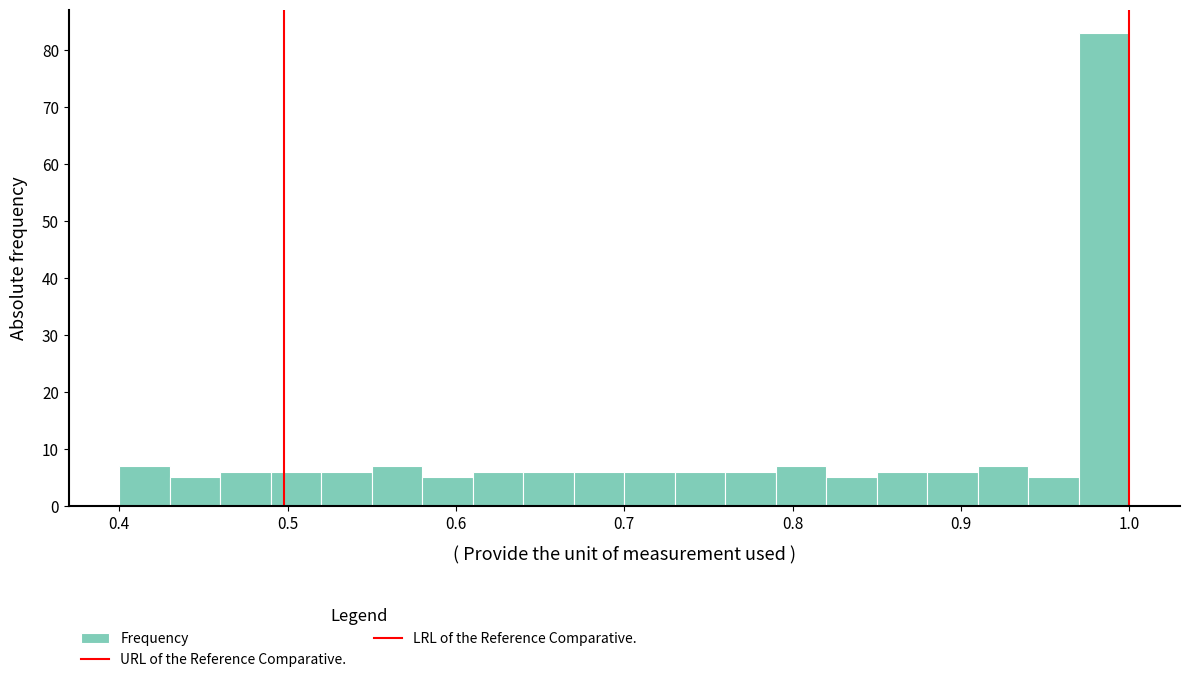

Read against the x-axis, roughly where is the centre of the tallest bar?

0.99